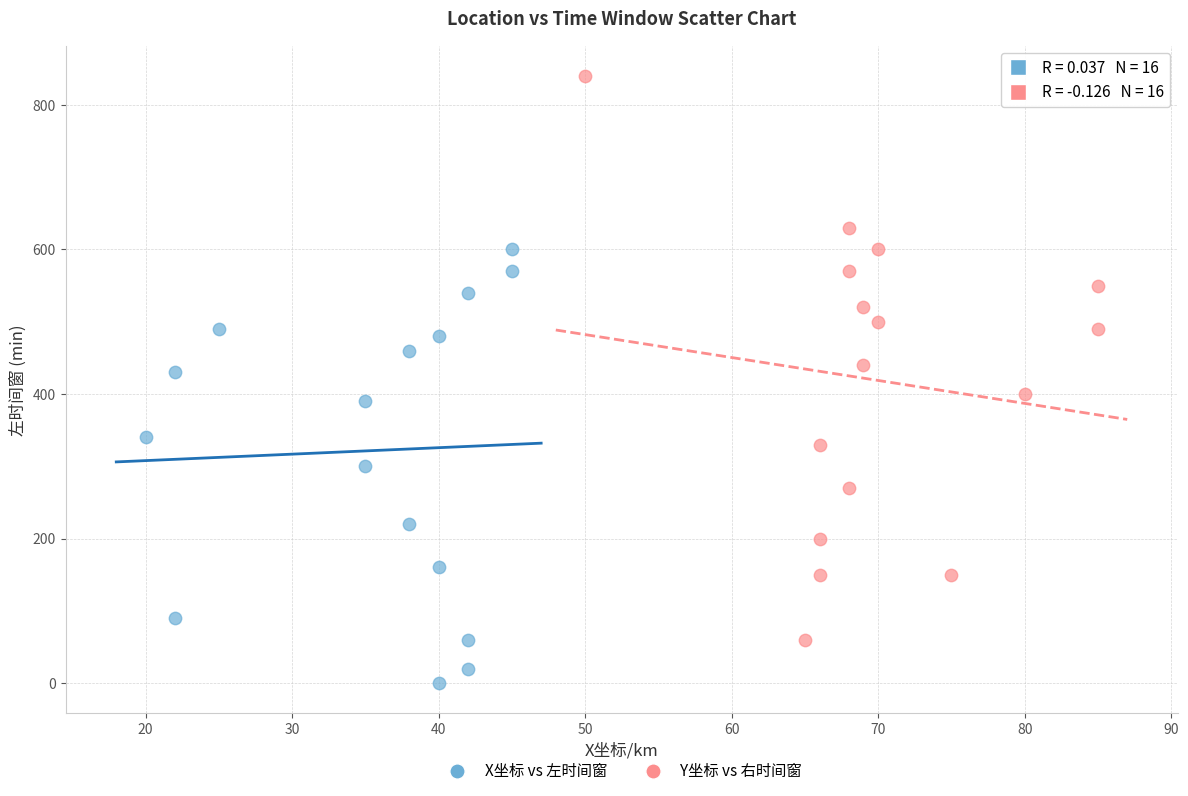

Which series has the widest spread of Y values?

Y坐标 vs 右时间窗